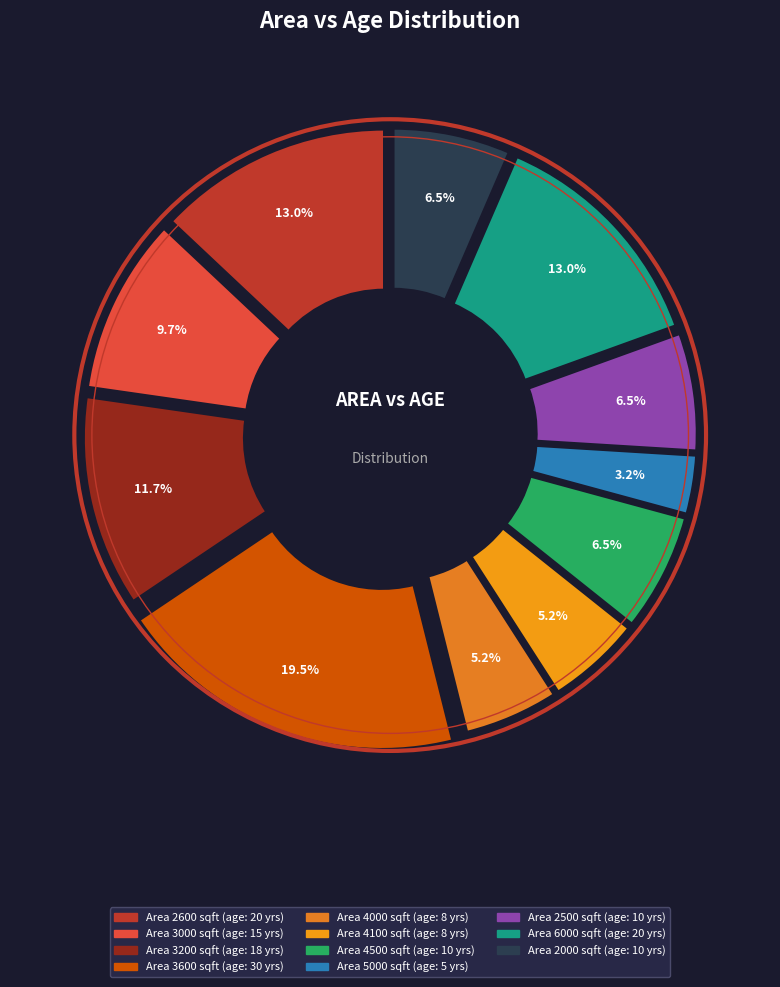

What percentage is the 5000 slice, to the nearest percent?

3%